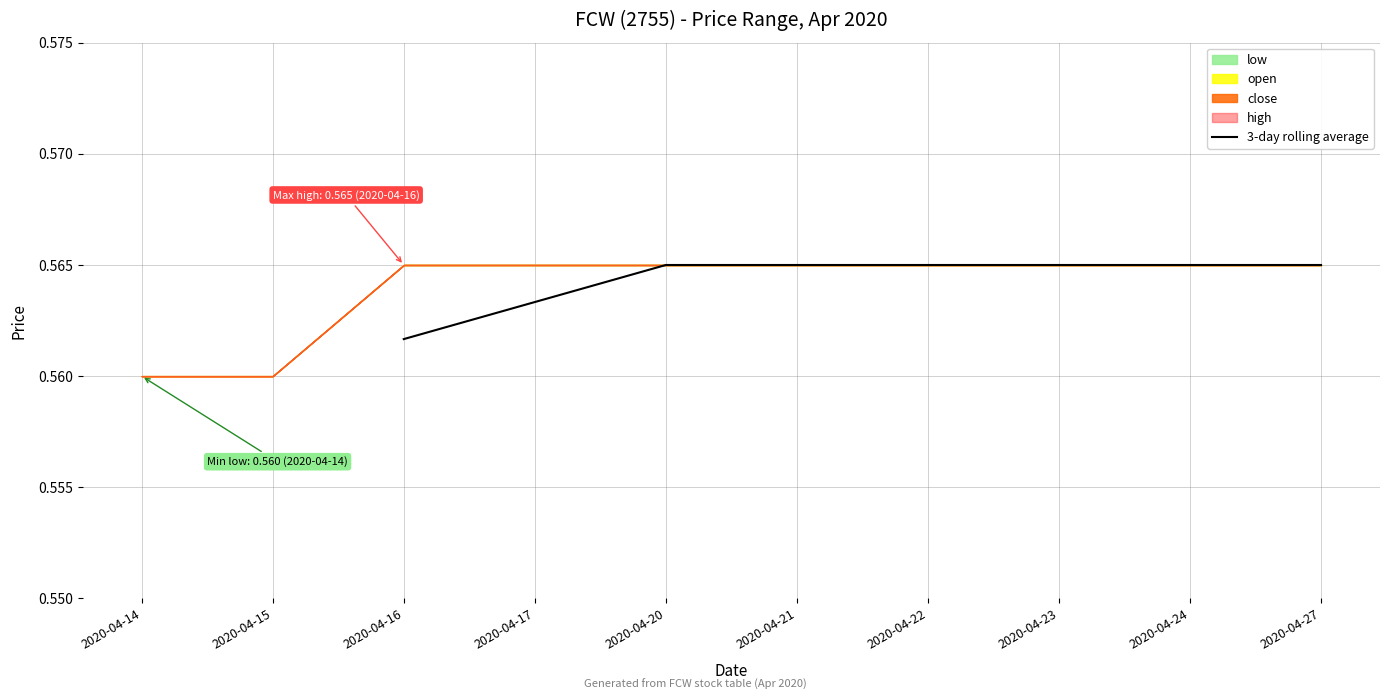

Rank the categories by value from lowest to highest.

2020-04-14, 2020-04-15, 2020-04-16, 2020-04-17, 2020-04-20, 2020-04-21, 2020-04-22, 2020-04-23, 2020-04-24, 2020-04-27